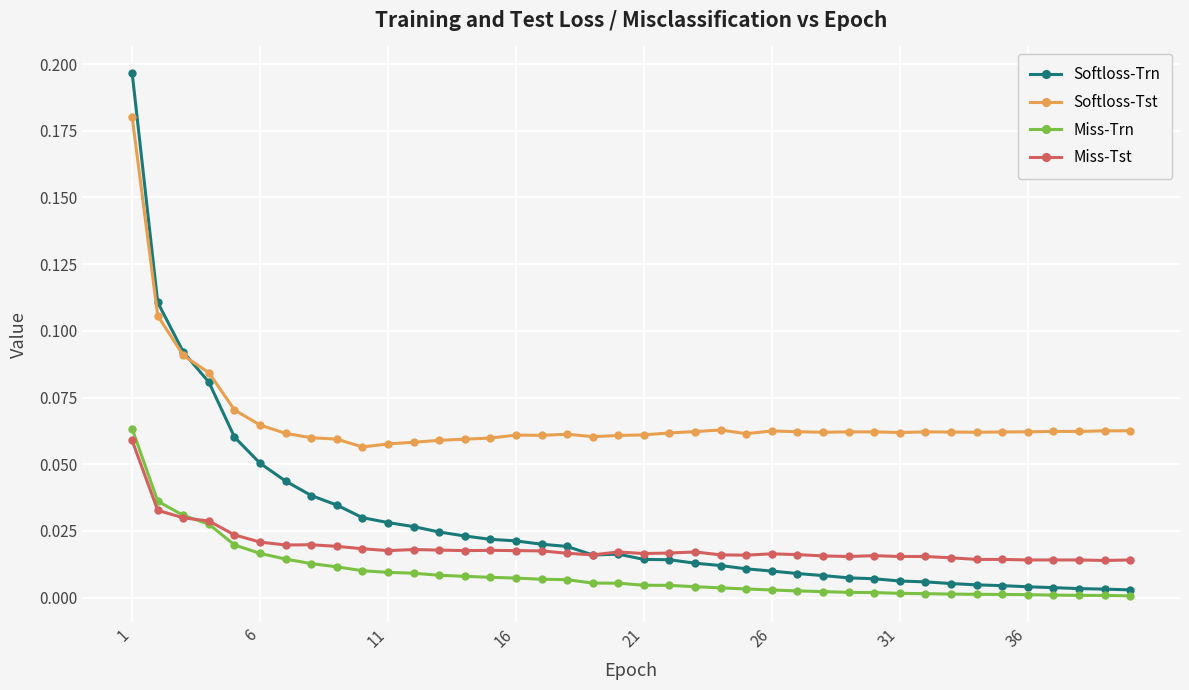

List the series in order of their overall mean, lowest first.

Miss-Trn, Miss-Tst, Softloss-Trn, Softloss-Tst